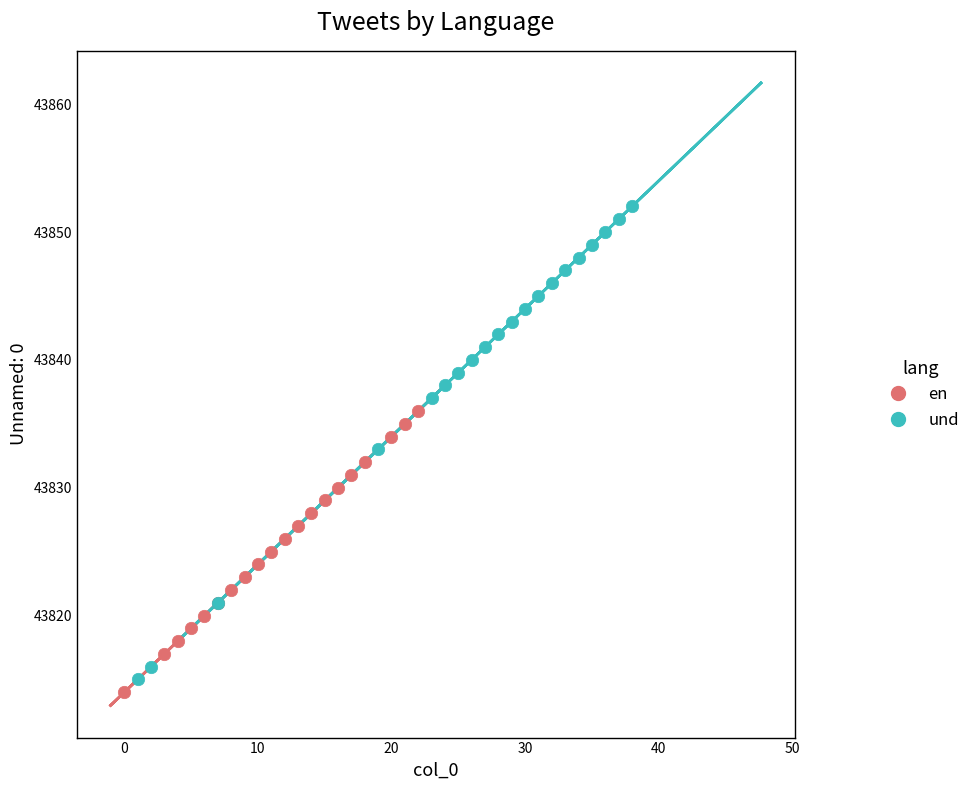

Which series has the widest spread of Y values?

und